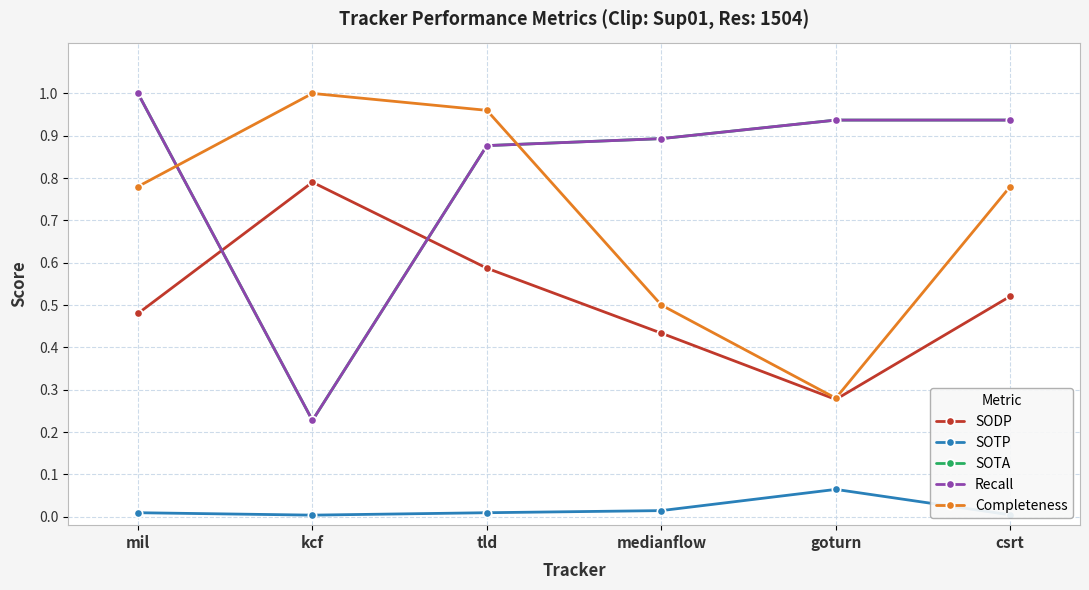

True or false: SODP has a value of 0.2 at kcf.

False